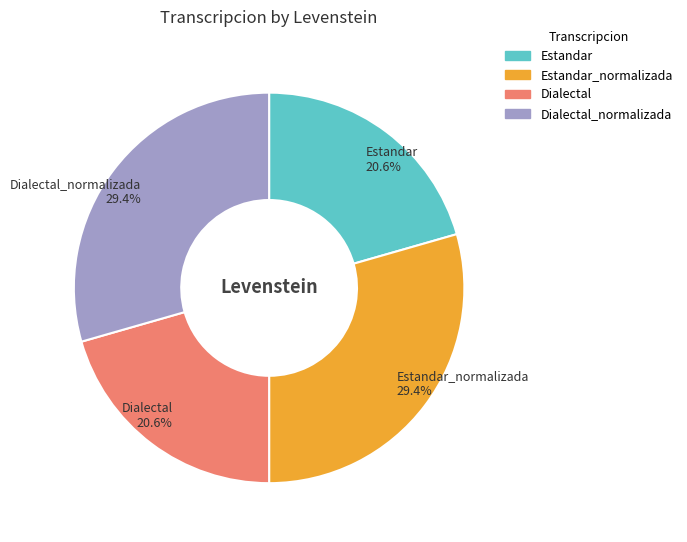

Is there a majority slice in this chart?

No